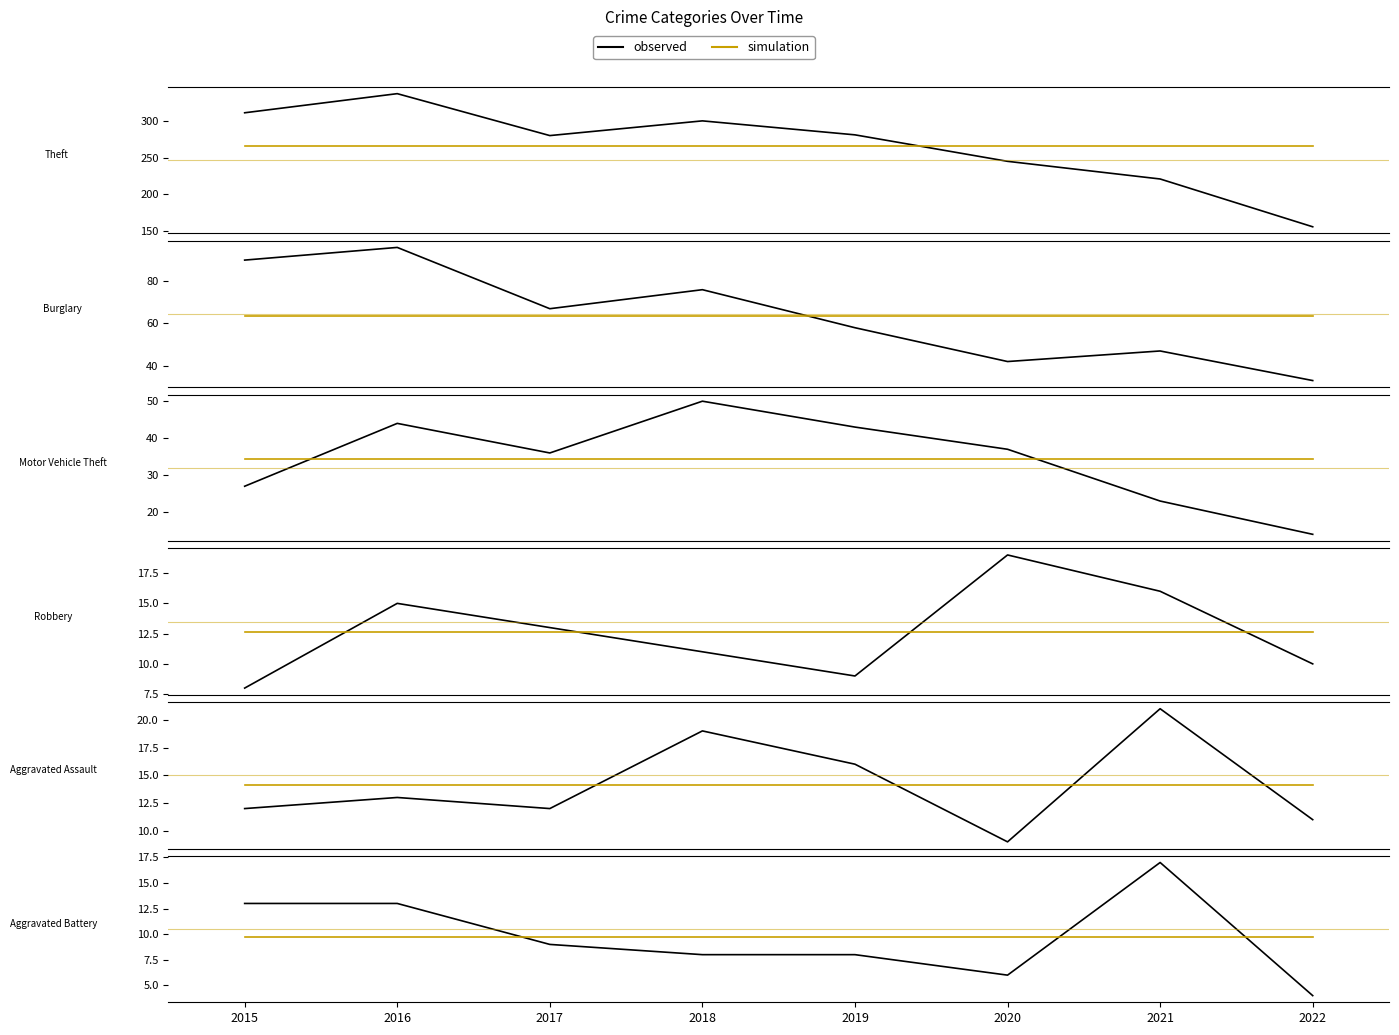

True or false: Robbery has more than 1 interior local peaks.

True